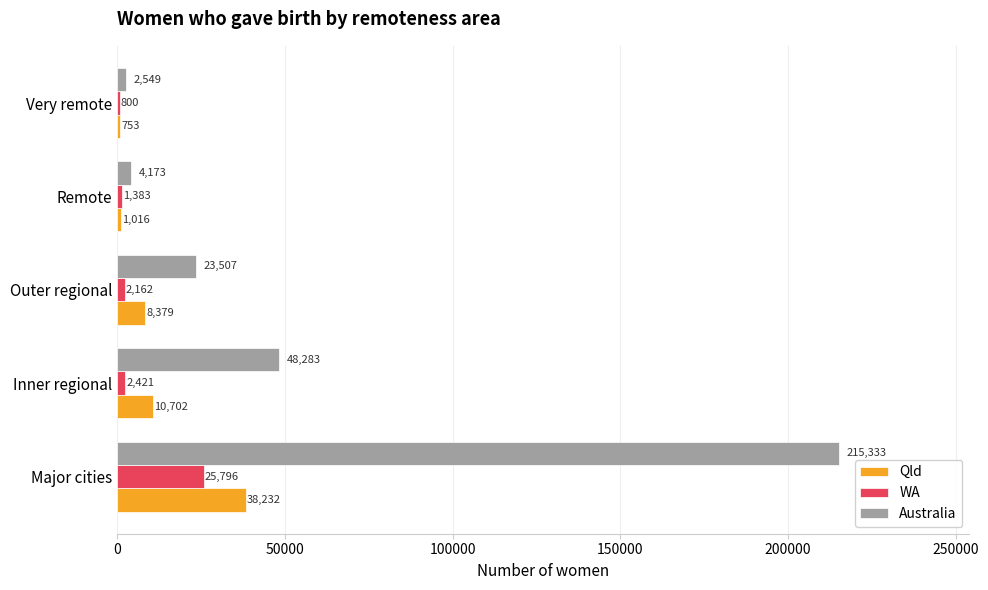

What is the highest value of the WA series?

25796